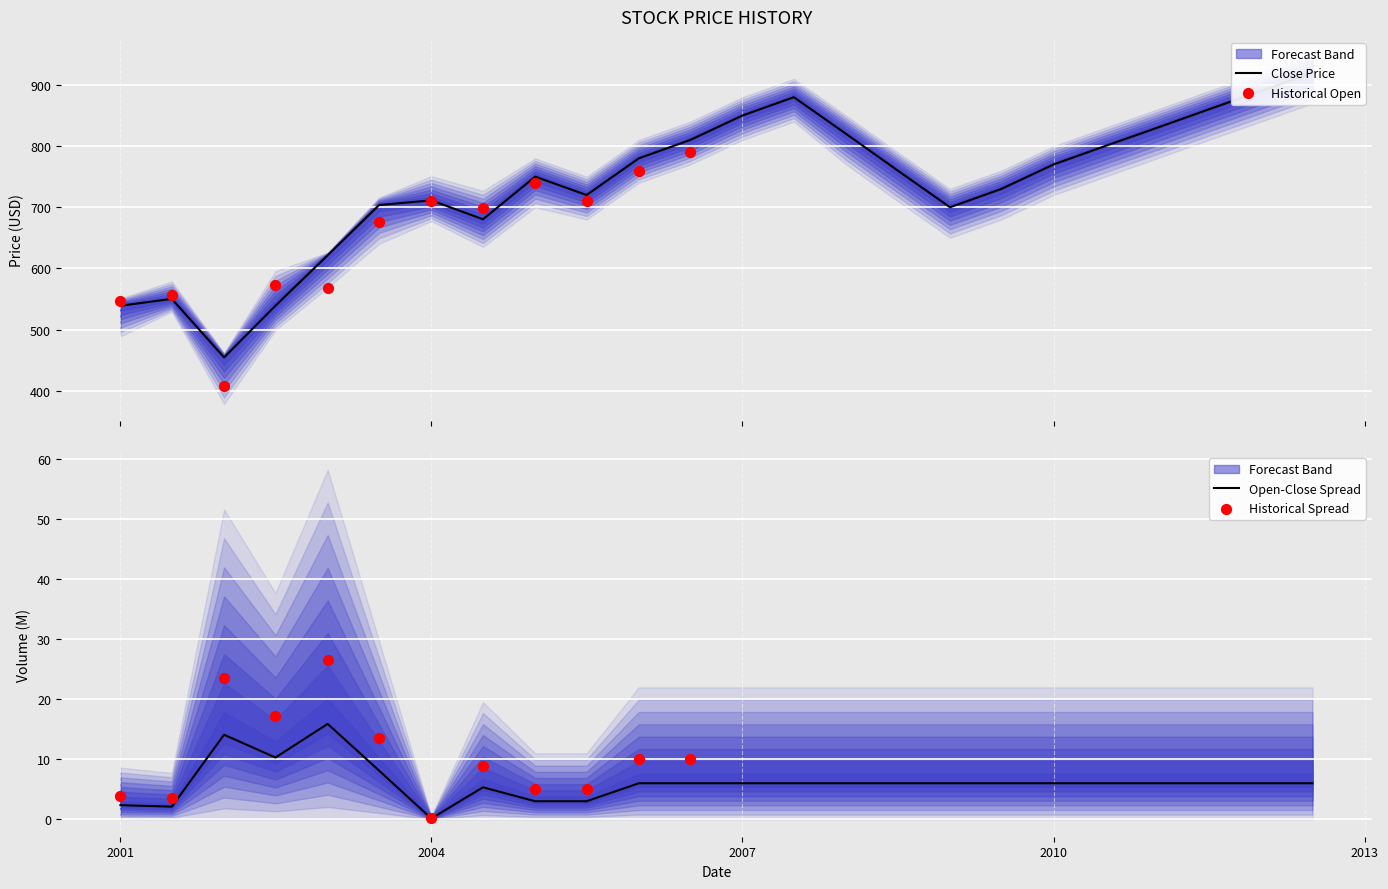

True or false: Open-Close Spread has a value of 10.0 at 2007.

False